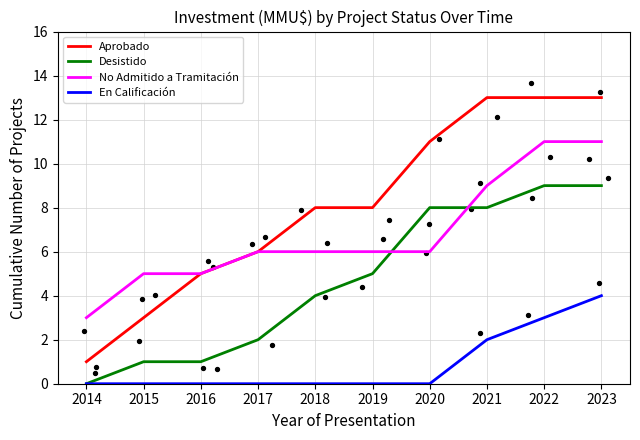

True or false: En Calificación and No Admitido a Tramitación intersect in this chart.

False